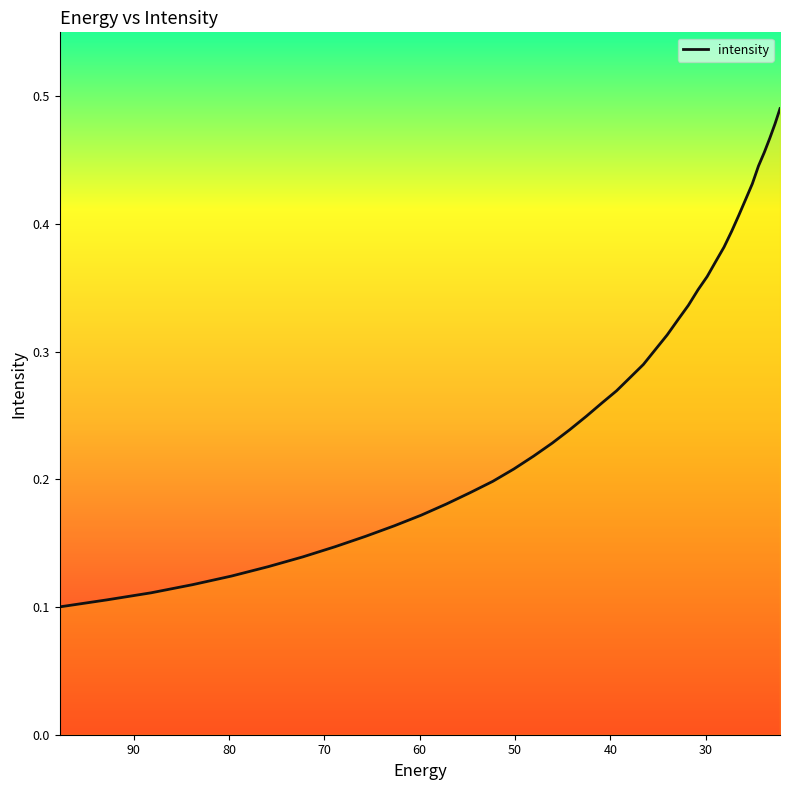

What is the sum of all values?

11.0